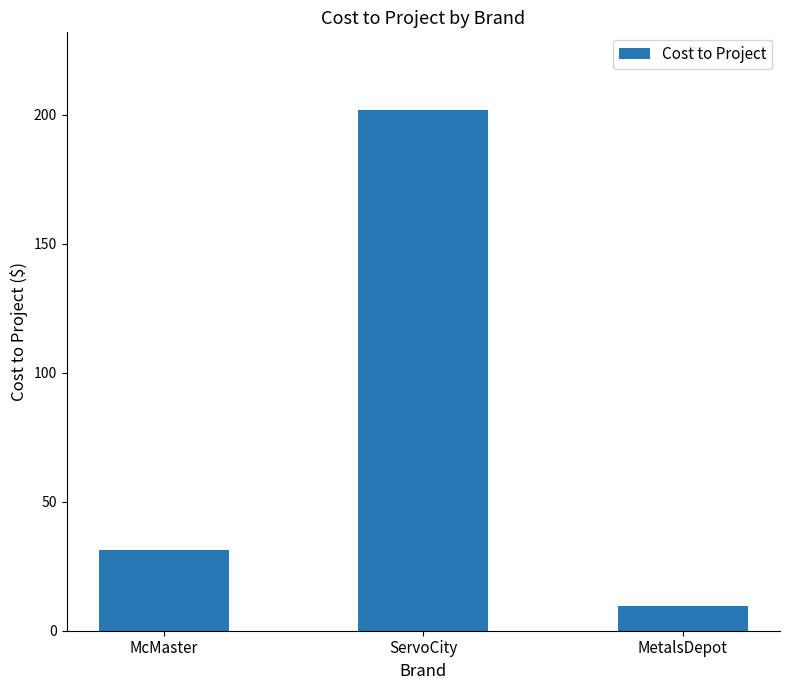

What is the sum of all values?

242.9